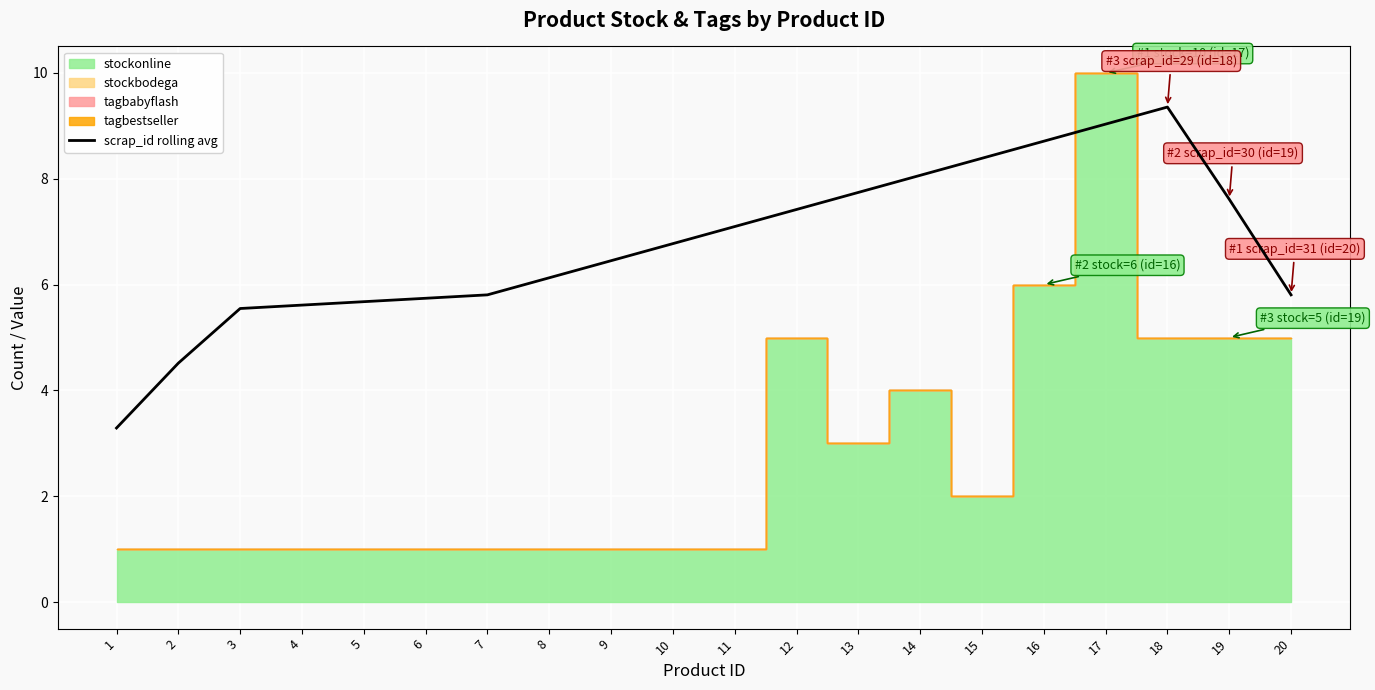

Which category has the lowest value across all series?

1